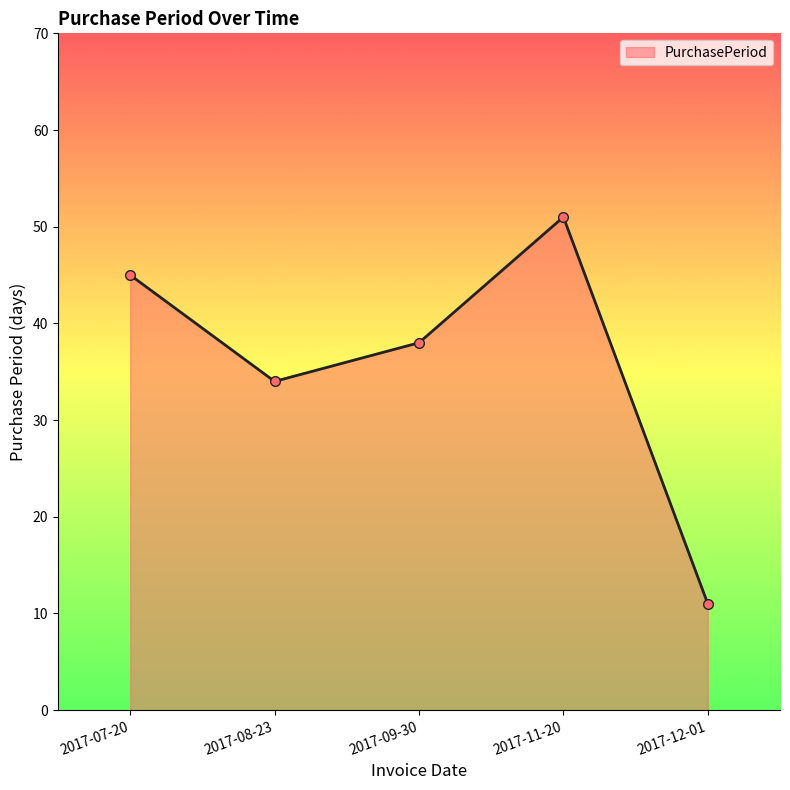

True or false: there are more than 2 points higher than both neighbors.

False